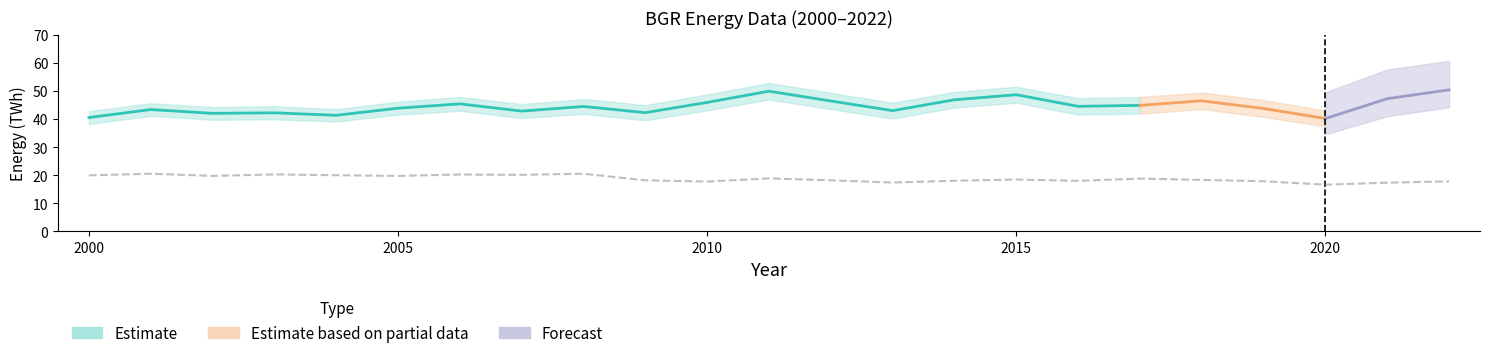

What is the difference between the second highest and minimum values in the industry_twh series?

3.9